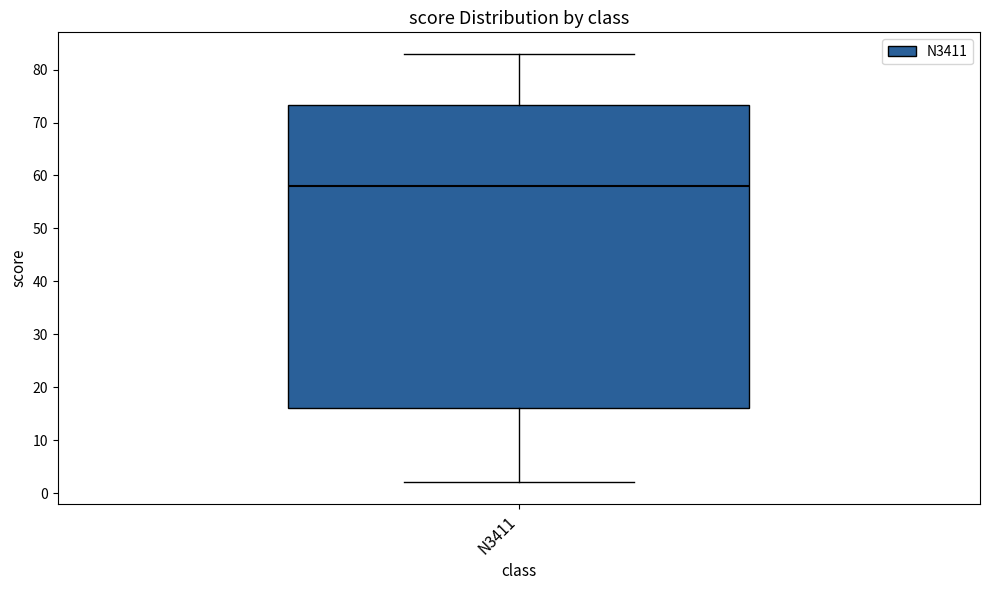

Where does the lower whisker of the box for N3411 end on the y-axis? The values are not printed on the chart, so give them approximately, as read against the axis.

2